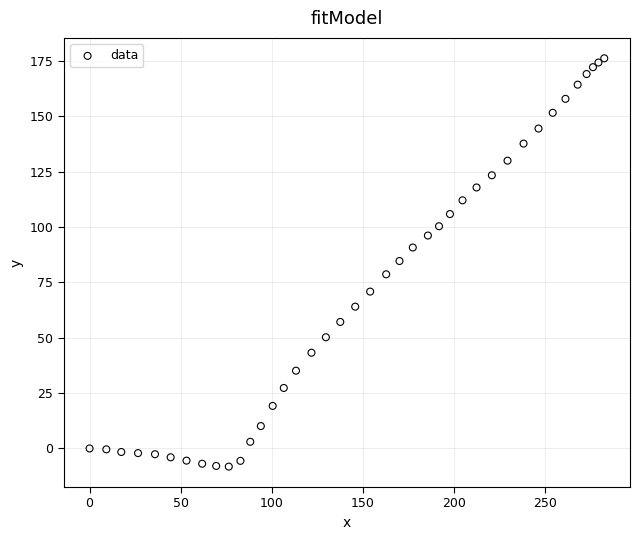

What is the range of Y values (max minus min)?

184.3